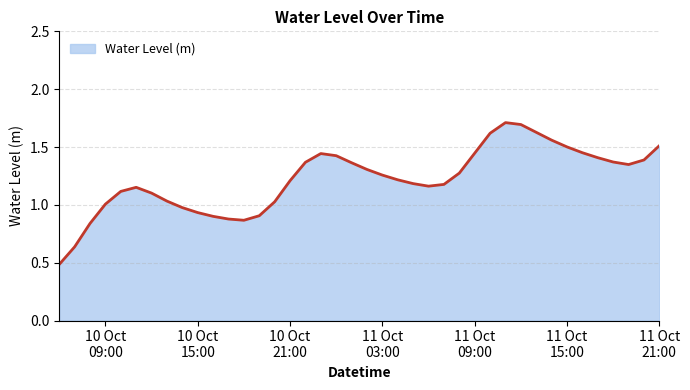

What is the minimum value shown in the chart?

0.5